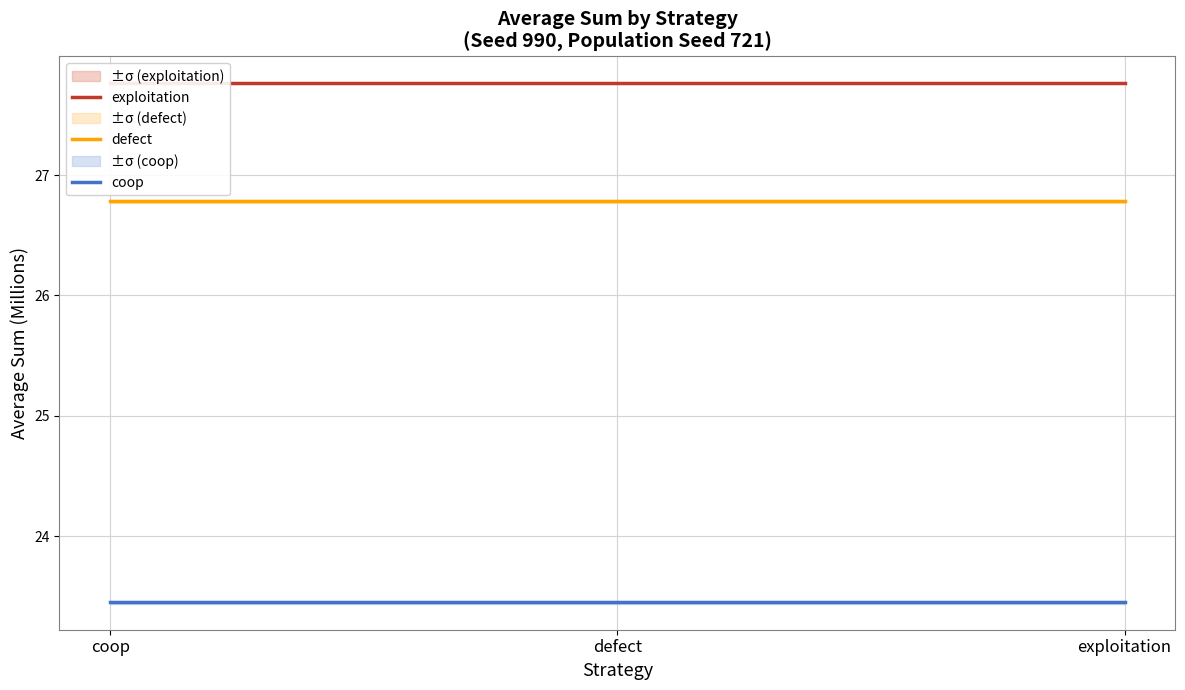

Which series changed the most between defect and exploitation?

exploitation